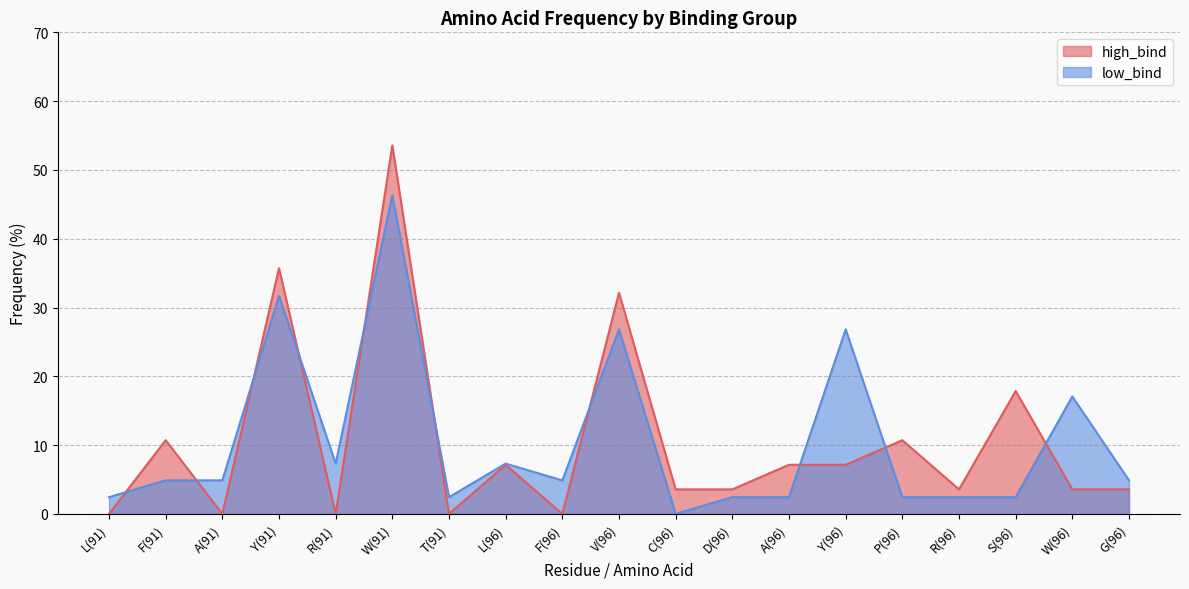

Rank the series at A(96) from highest to lowest value.

high_bind, low_bind